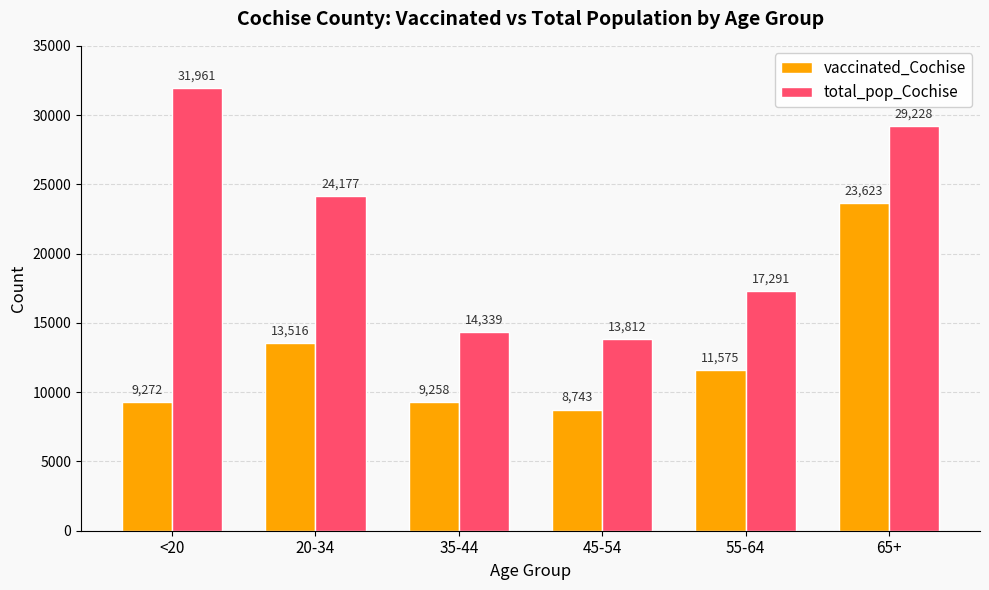

How many distinct data groups are displayed?

2